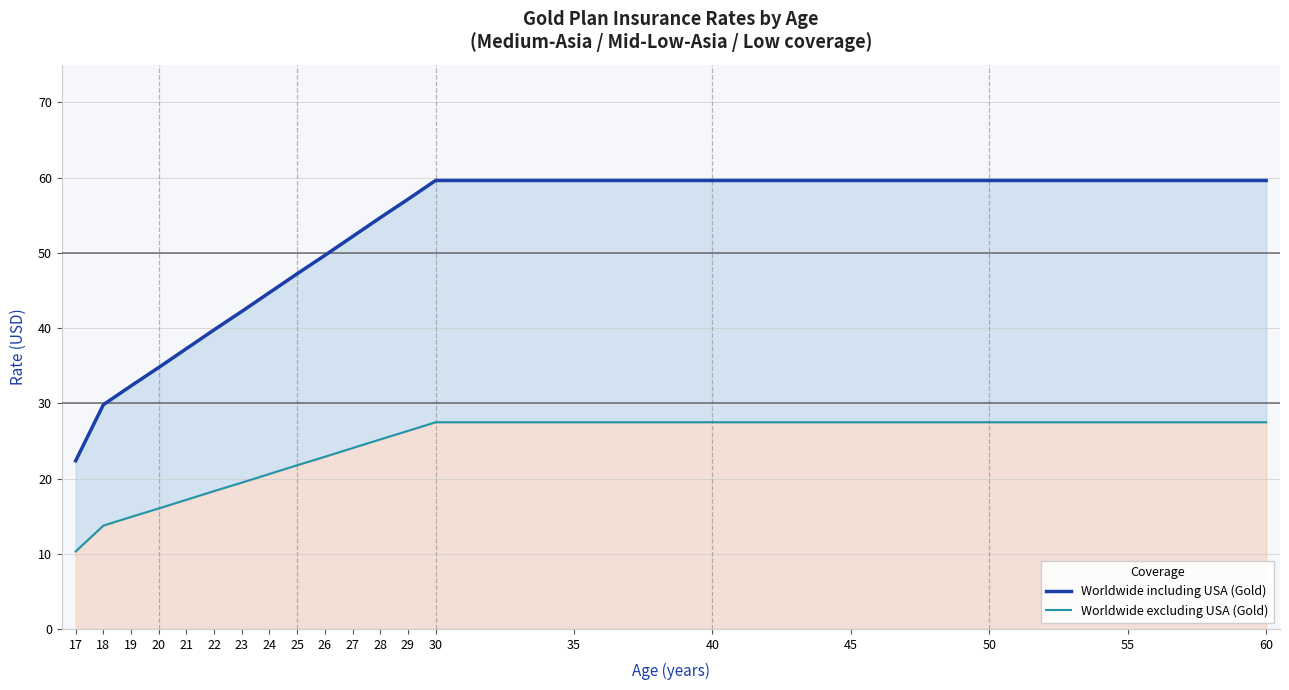

How many lines are shown in the chart?

2